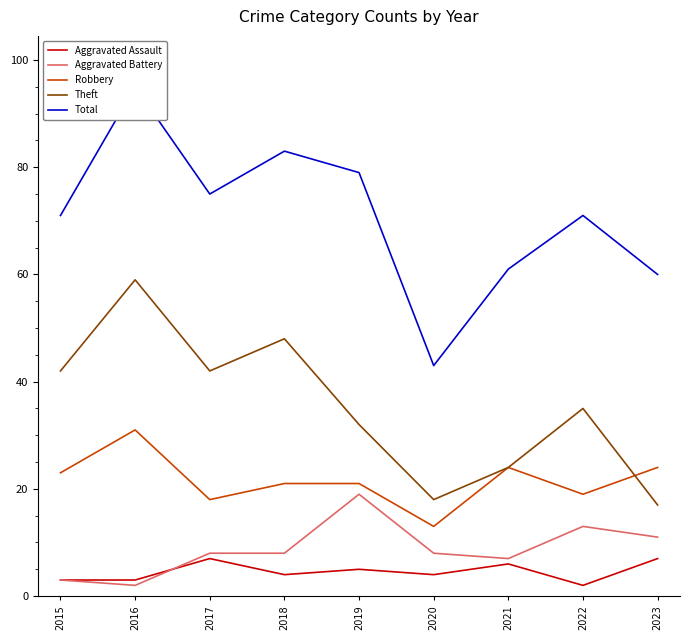

Reading left to right, transcribe all the data shown in this chart.

Aggravated Assault: 2015=3	2016=3	2017=7	2018=4	2019=5	2020=4	2021=6	2022=2	2023=7
Aggravated Battery: 2015=3	2016=2	2017=8	2018=8	2019=19	2020=8	2021=7	2022=13	2023=11
Robbery: 2015=23	2016=31	2017=18	2018=21	2019=21	2020=13	2021=24	2022=19	2023=24
Theft: 2015=42	2016=59	2017=42	2018=48	2019=32	2020=18	2021=24	2022=35	2023=17
Total: 2015=71	2016=95	2017=75	2018=83	2019=79	2020=43	2021=61	2022=71	2023=60